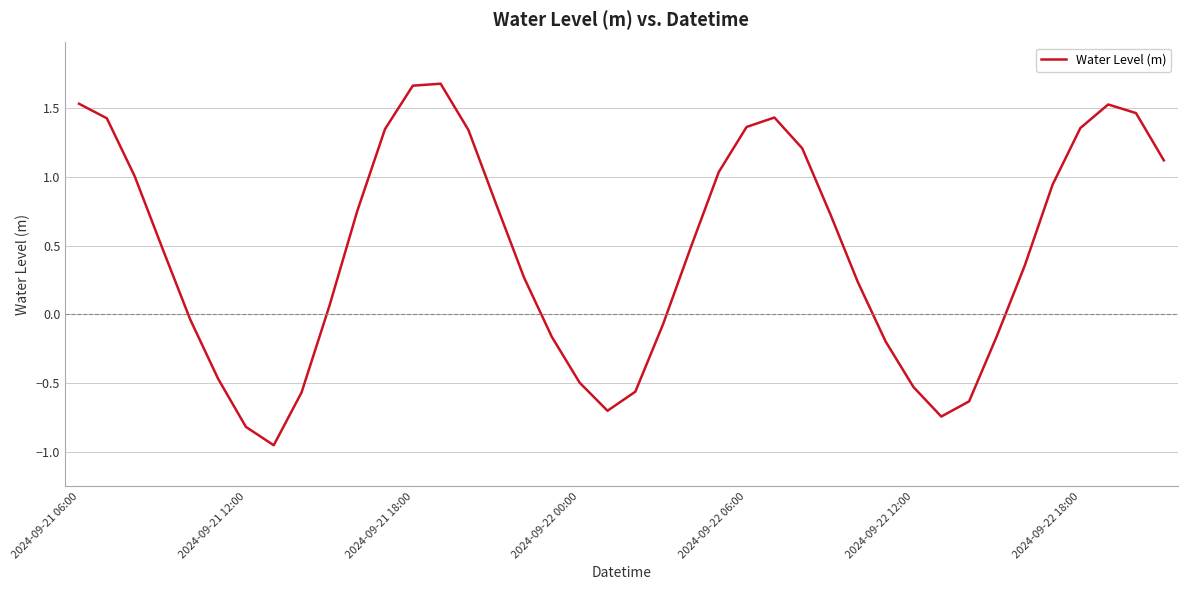

What is the sum of all values?

18.5